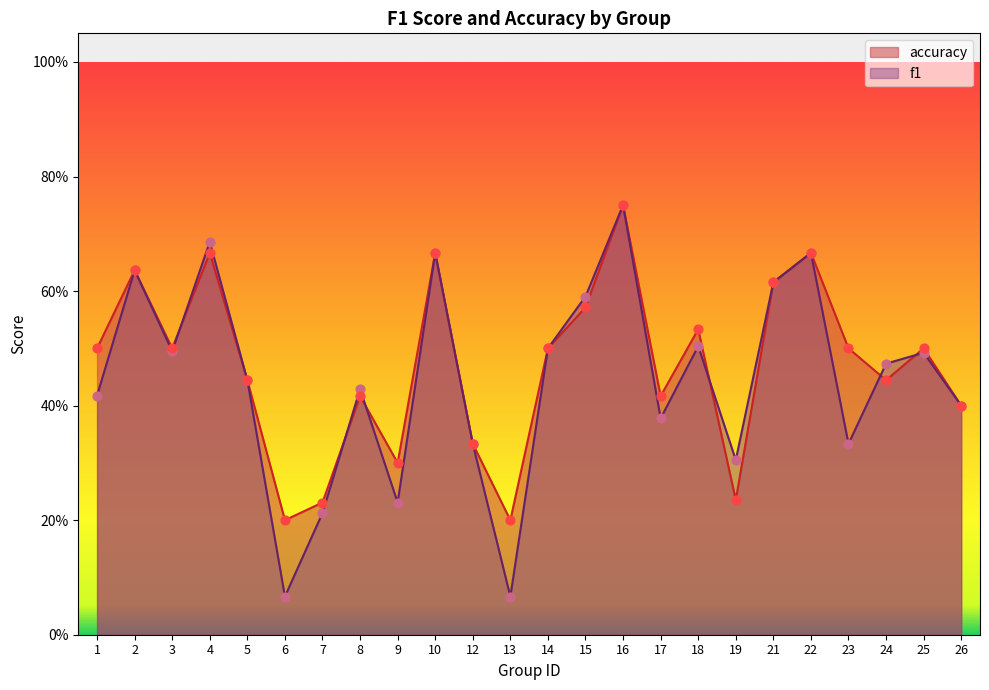

Is the value of f1 at 23 greater than the value of accuracy at 1?

No